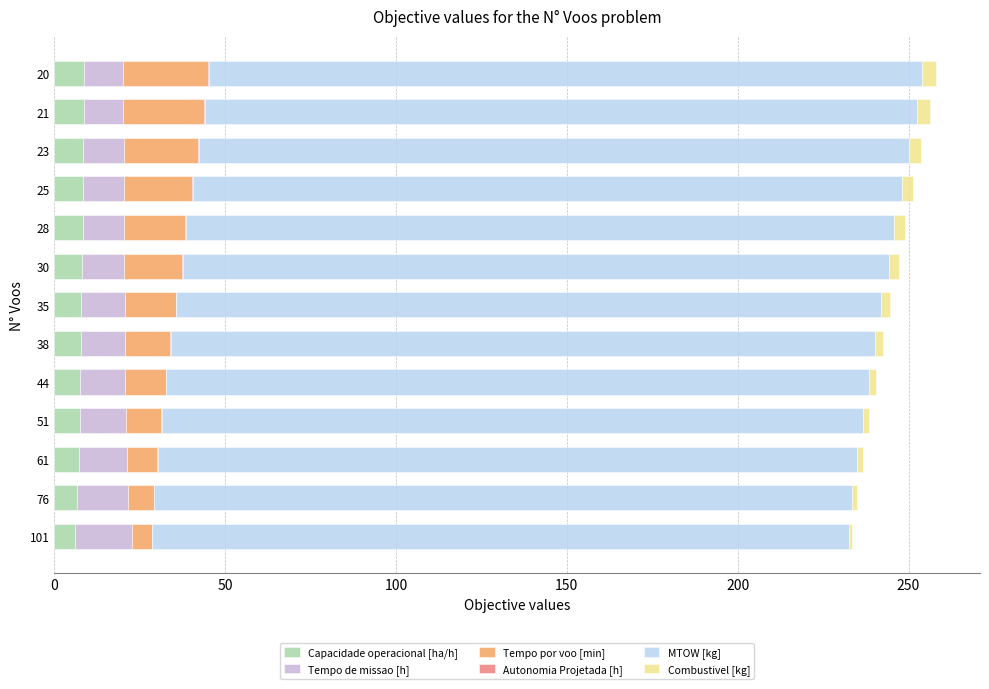

Is it true that Capacidade operacional [ha/h] equals 7.1 at 61?

True